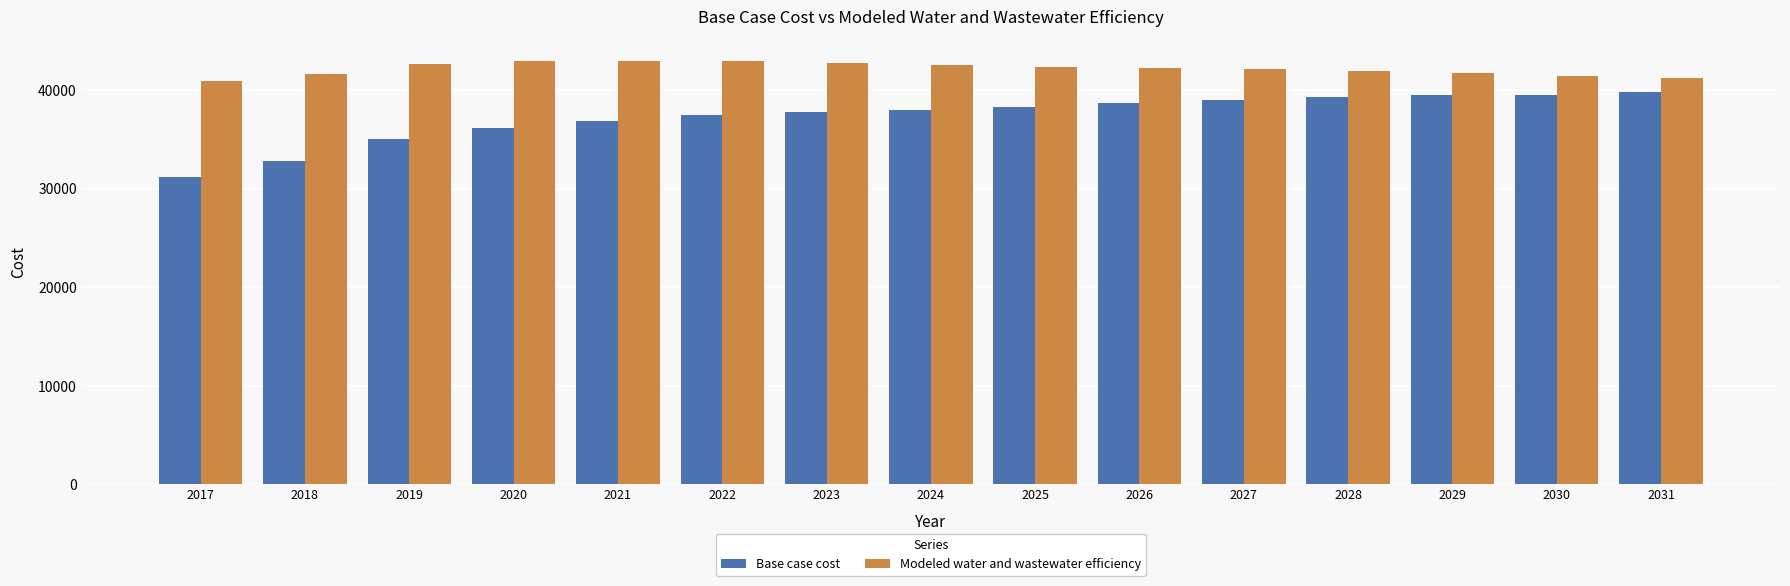

What is the lowest value of the Base case cost series?

31144.5